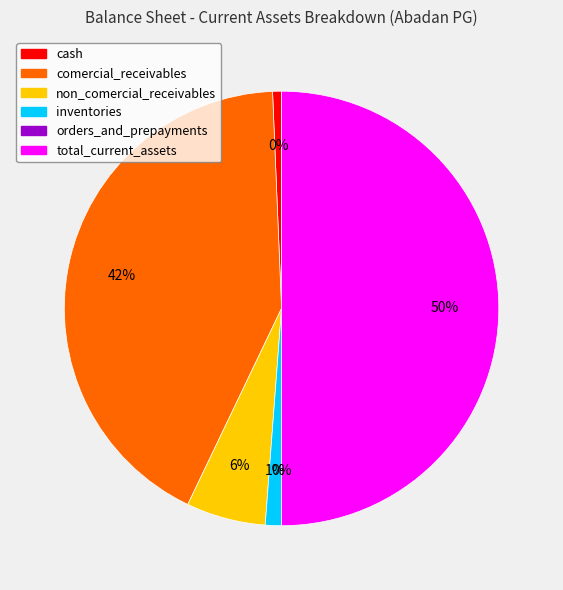

How many slices are in this pie chart?

6